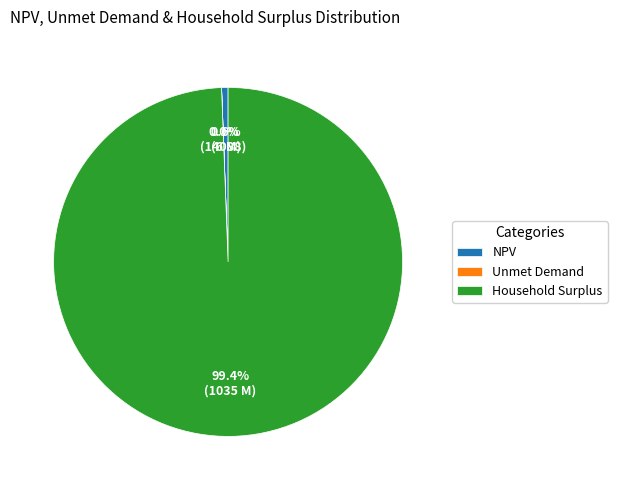

Is Household Surplus the majority of the pie?

Yes